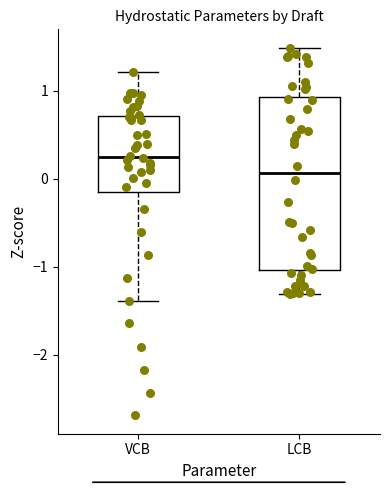

Reading left to right, transcribe this box plot: for each box, give where its median line is, the range the box spans, and where its two whiskers end, as read against the y-axis. The values are not printed on the chart, so give them approximately, as read against the axis.

VCB: median 0.2, box -0.2 to 0.7, whiskers -1.4 to 1.2
LCB: median 0.1, box -1.0 to 0.9, whiskers -1.3 to 1.5